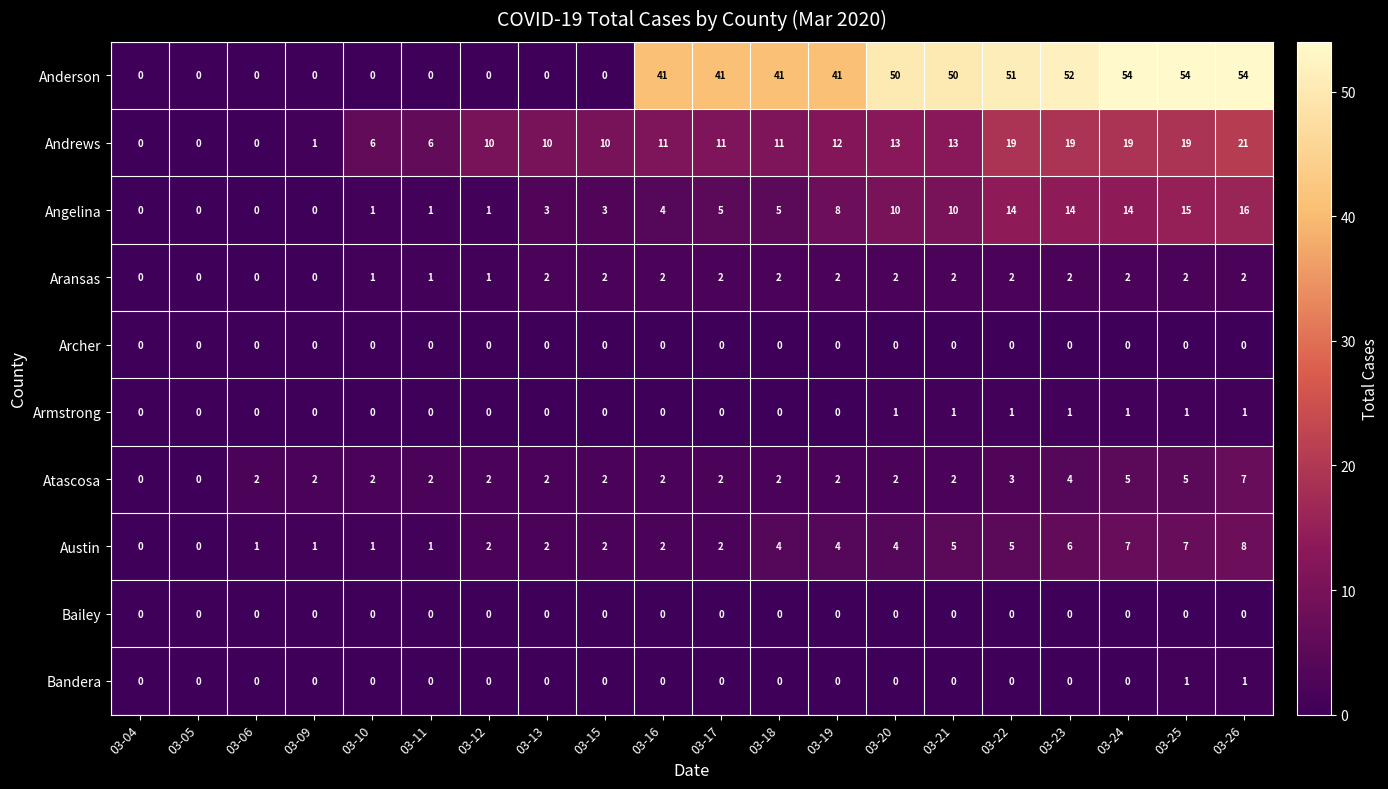

What is the difference between the Anderson values at 03-16 and 03-23?

11